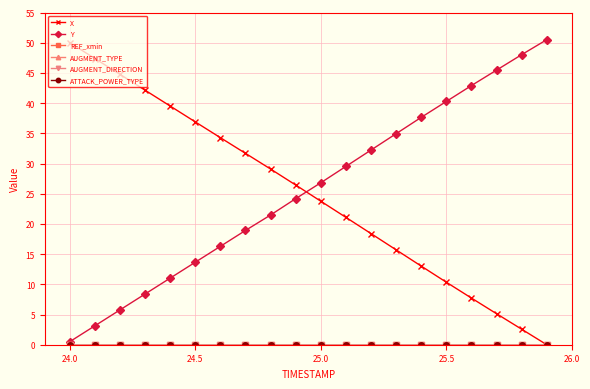

At how many categories does at least one series exceed 28?

18